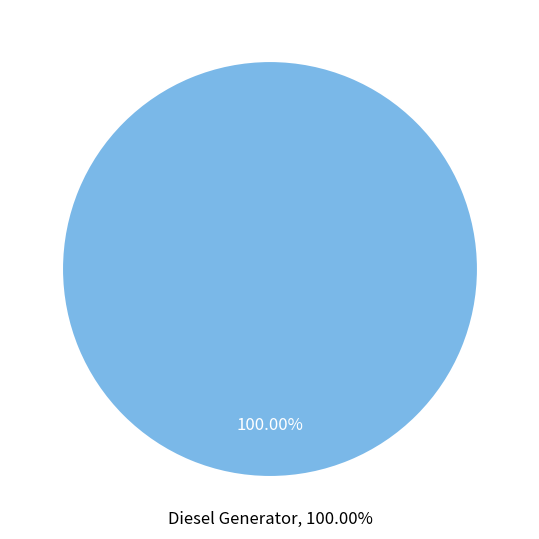

What is the majority slice?

Diesel Generator